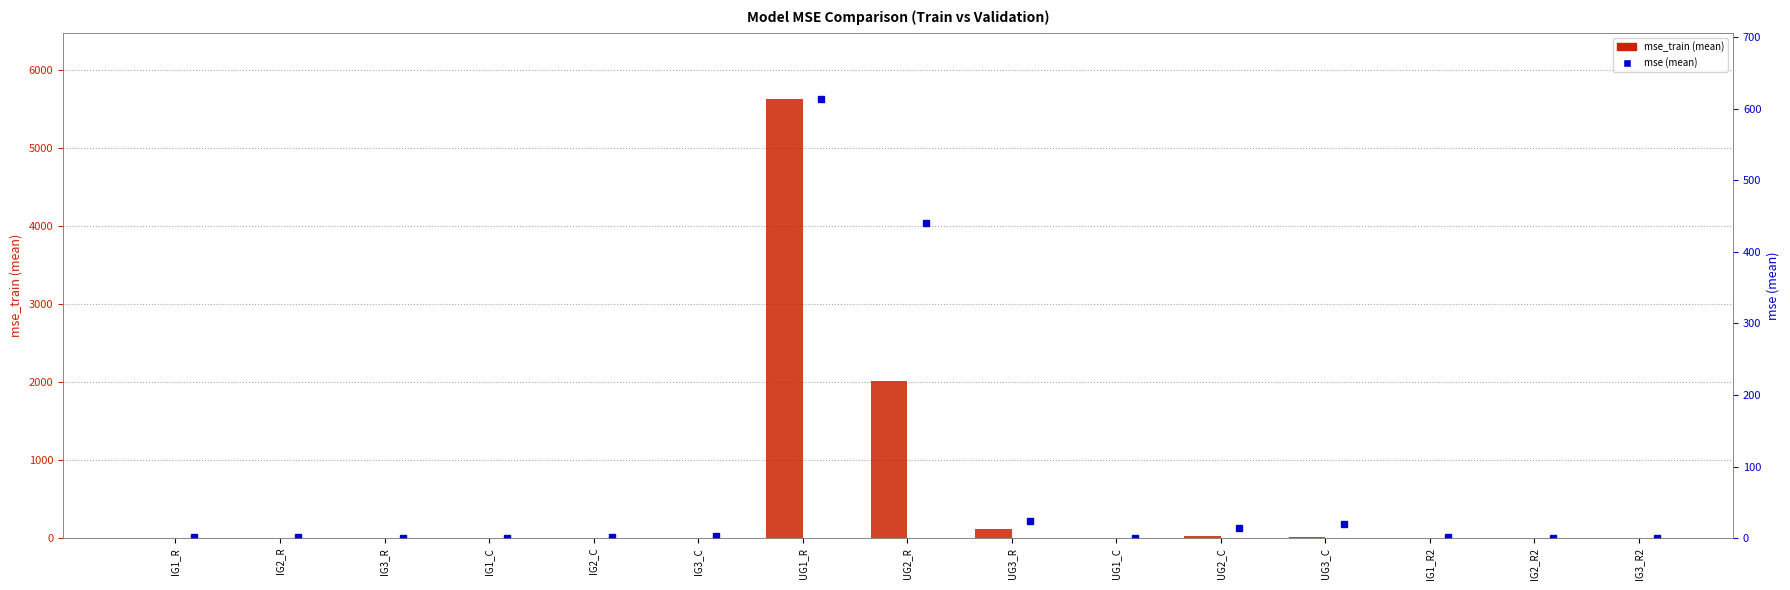

What is the difference between the highest and lowest values at UG2_C?

10.7